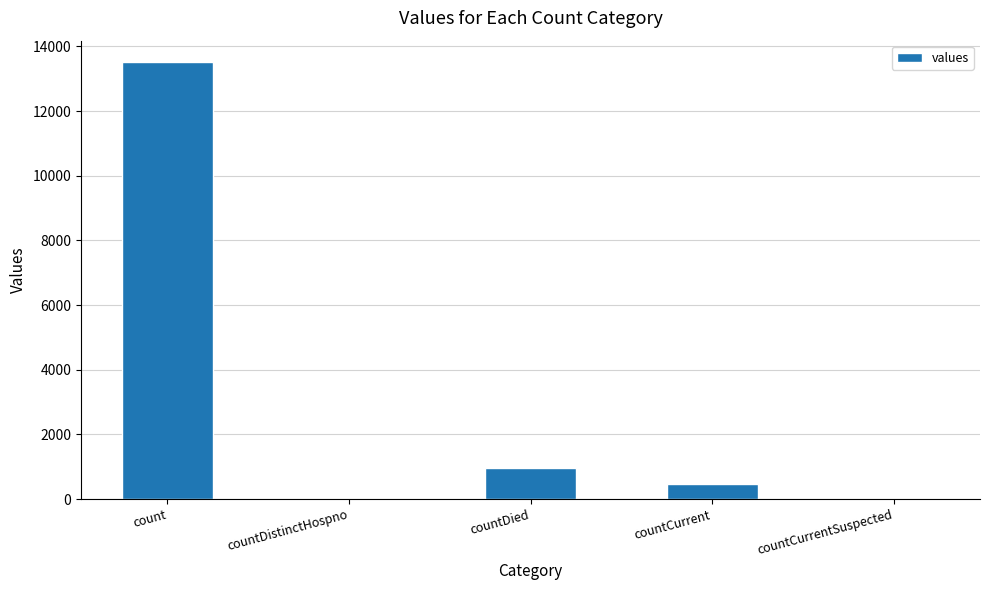

Which has a higher value, countDied or count?

count